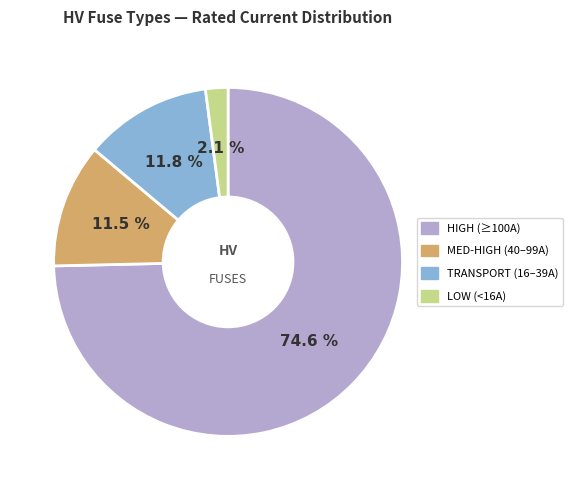

Does any single category account for the majority?

Yes